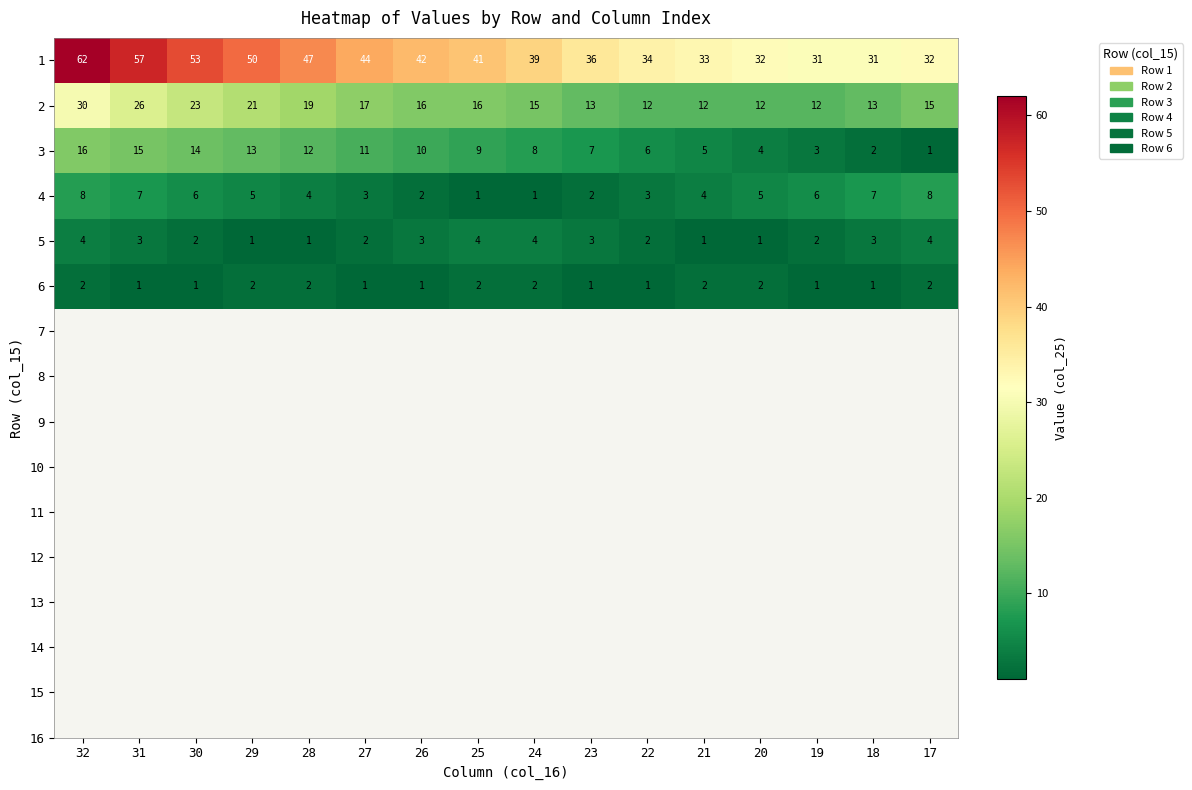

What is the approximate value of 5 at 17?

4